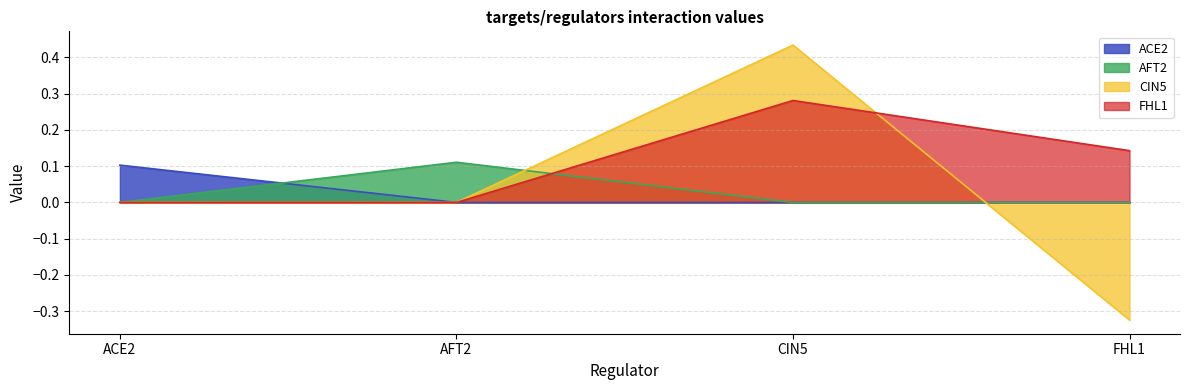

True or false: ACE2 has more than 2 interior local peaks.

False